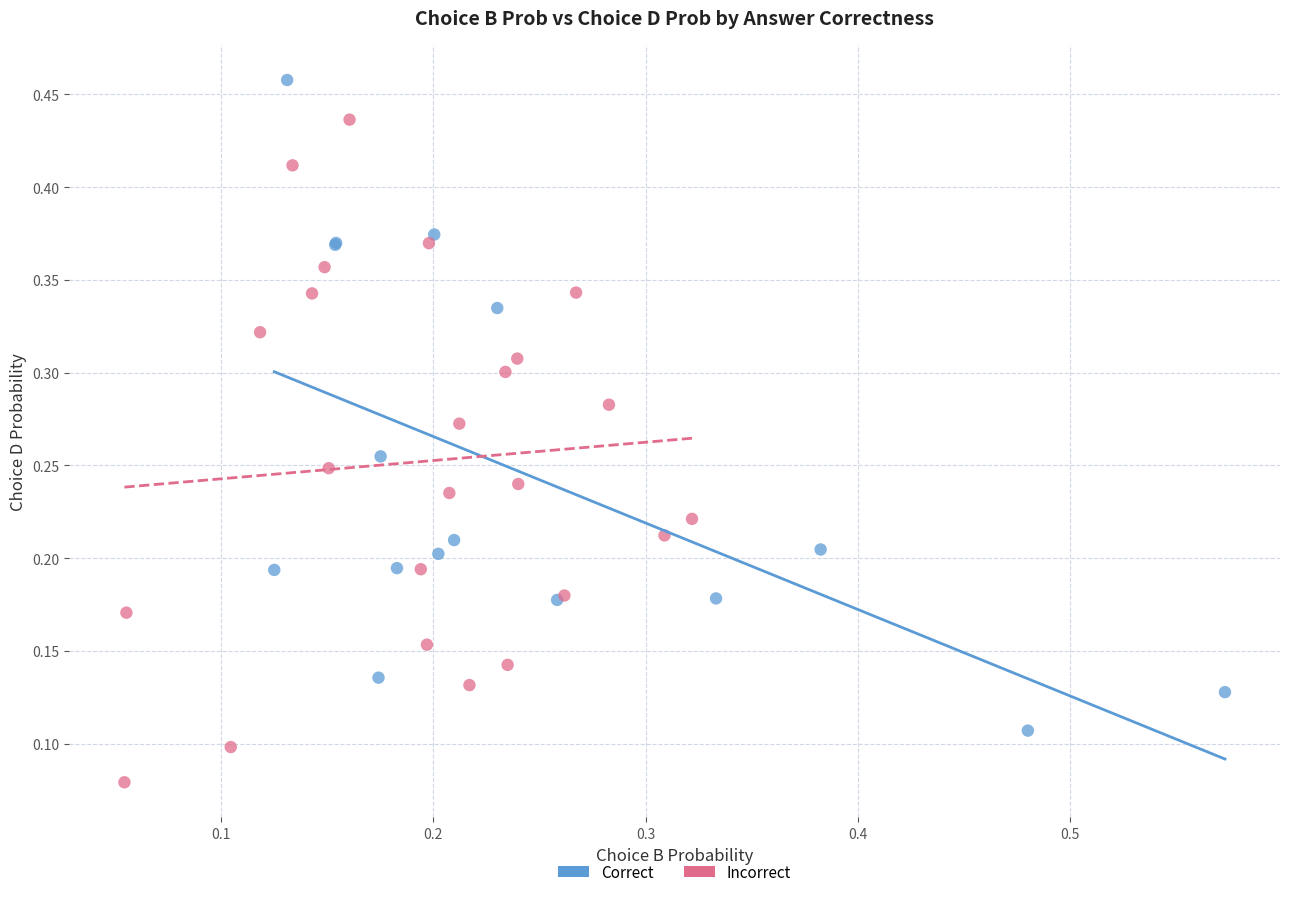

Which series reaches the maximum Y coordinate?

Correct